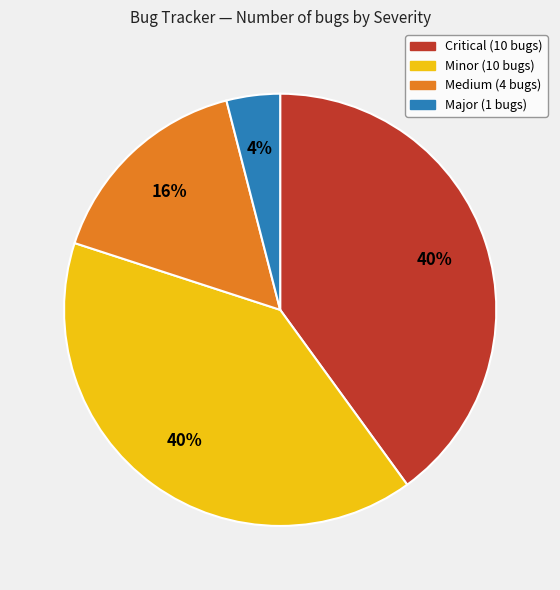

Does any single category account for the majority?

No